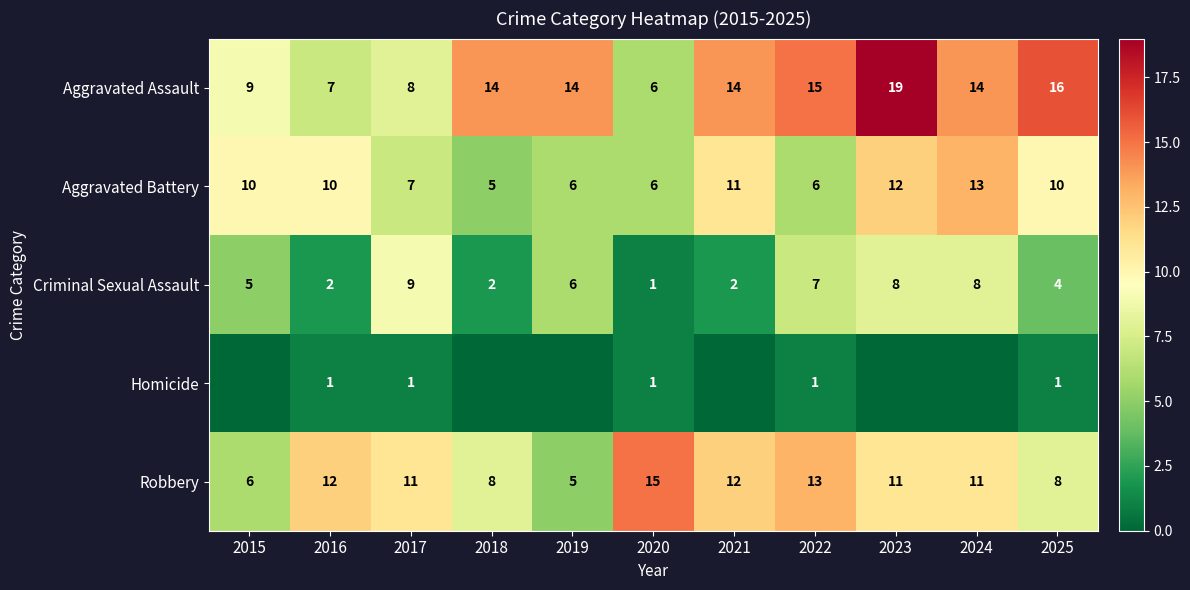

What is the difference between the second highest and minimum values in the Criminal Sexual Assault series?

7